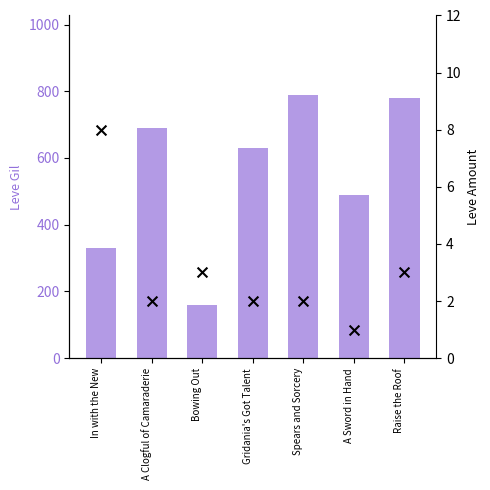

What are all the series names shown in the legend?

Leve Gil, Leve Amount